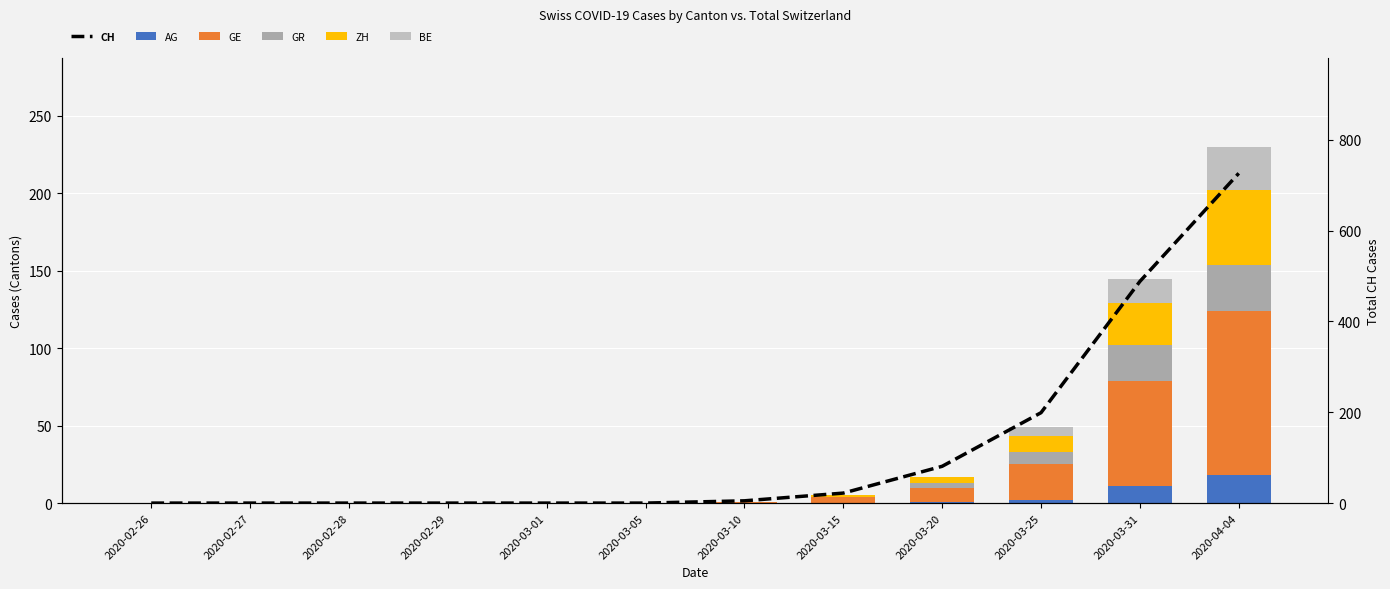

Reading right to left, list all the values displayed in this chart.

AG: 2020-04-04=18	2020-03-31=11	2020-03-25=2	2020-03-20=1	2020-03-15=0	2020-03-10=0	2020-03-05=0	2020-03-01=0	2020-02-29=0	2020-02-28=0	2020-02-27=0	2020-02-26=0
GE: 2020-04-04=106	2020-03-31=68	2020-03-25=23	2020-03-20=9	2020-03-15=4	2020-03-10=1	2020-03-05=0	2020-03-01=0	2020-02-29=0	2020-02-28=0	2020-02-27=0	2020-02-26=0
GR: 2020-04-04=30	2020-03-31=23	2020-03-25=8	2020-03-20=3	2020-03-15=0	2020-03-10=0	2020-03-05=0	2020-03-01=0	2020-02-29=0	2020-02-28=0	2020-02-27=0	2020-02-26=0
ZH: 2020-04-04=48	2020-03-31=27	2020-03-25=10	2020-03-20=4	2020-03-15=1	2020-03-10=0	2020-03-05=0	2020-03-01=0	2020-02-29=0	2020-02-28=0	2020-02-27=0	2020-02-26=0
BE: 2020-04-04=28	2020-03-31=16	2020-03-25=6	2020-03-20=0	2020-03-15=0	2020-03-10=0	2020-03-05=0	2020-03-01=0	2020-02-29=0	2020-02-28=0	2020-02-27=0	2020-02-26=0
CH: 2020-04-04=726	2020-03-31=488	2020-03-25=199	2020-03-20=81	2020-03-15=22	2020-03-10=5	2020-03-05=0	2020-03-01=0	2020-02-29=0	2020-02-28=0	2020-02-27=0	2020-02-26=0